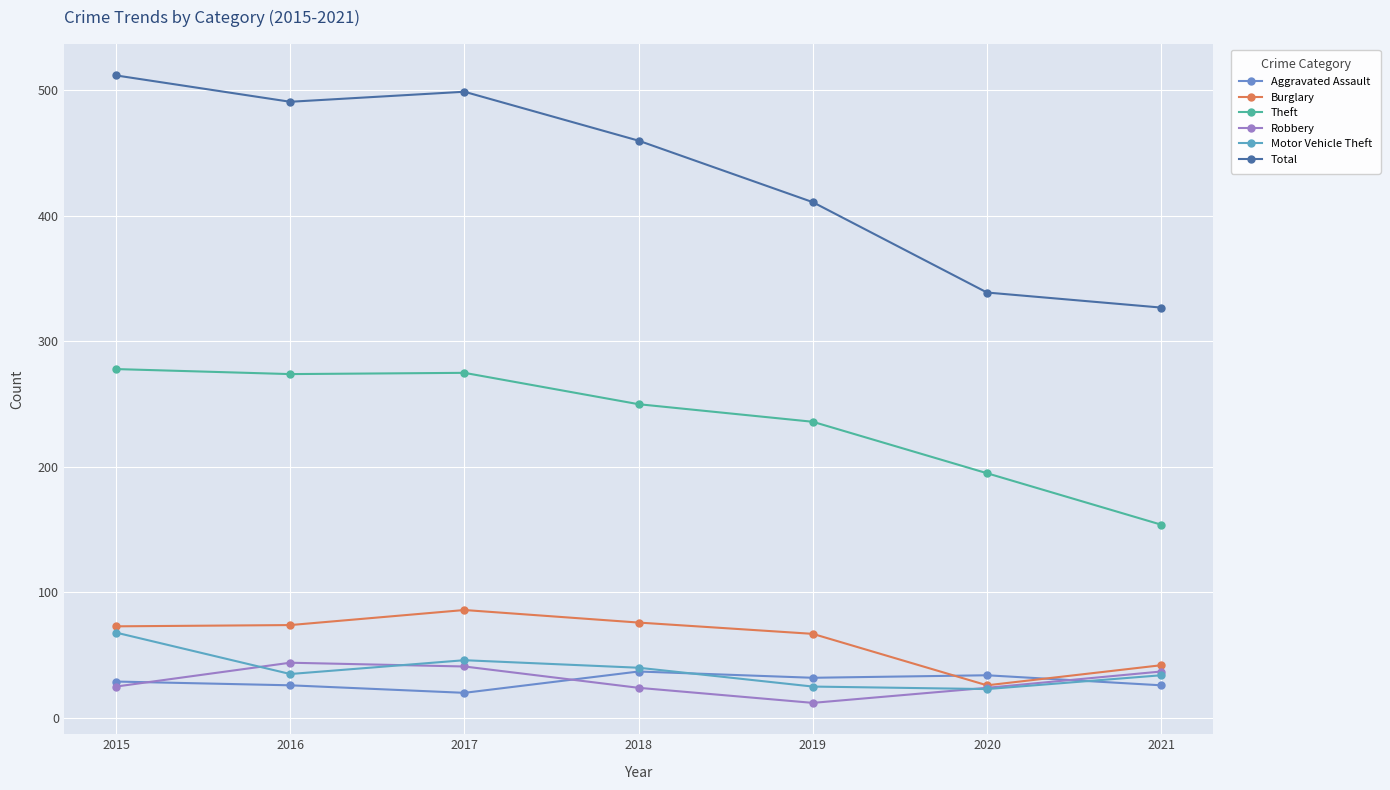

How many values in the Robbery series are below 25?

3